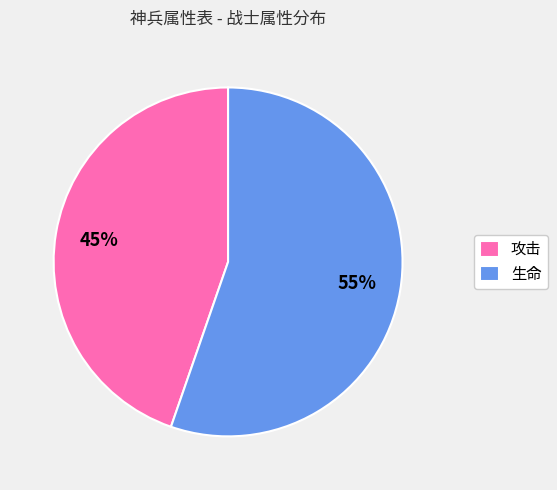

Do 攻击 and 生命 together represent more than half of the pie?

Yes